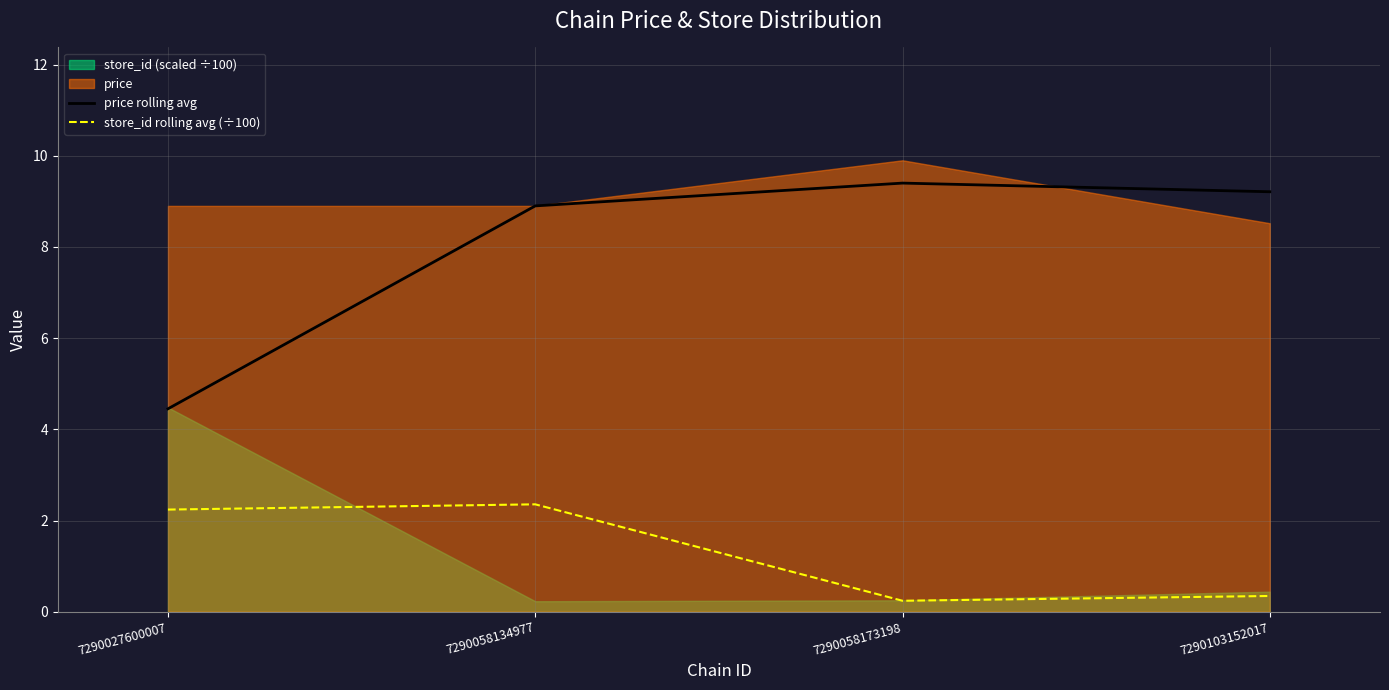

How many lines are shown in the chart?

2